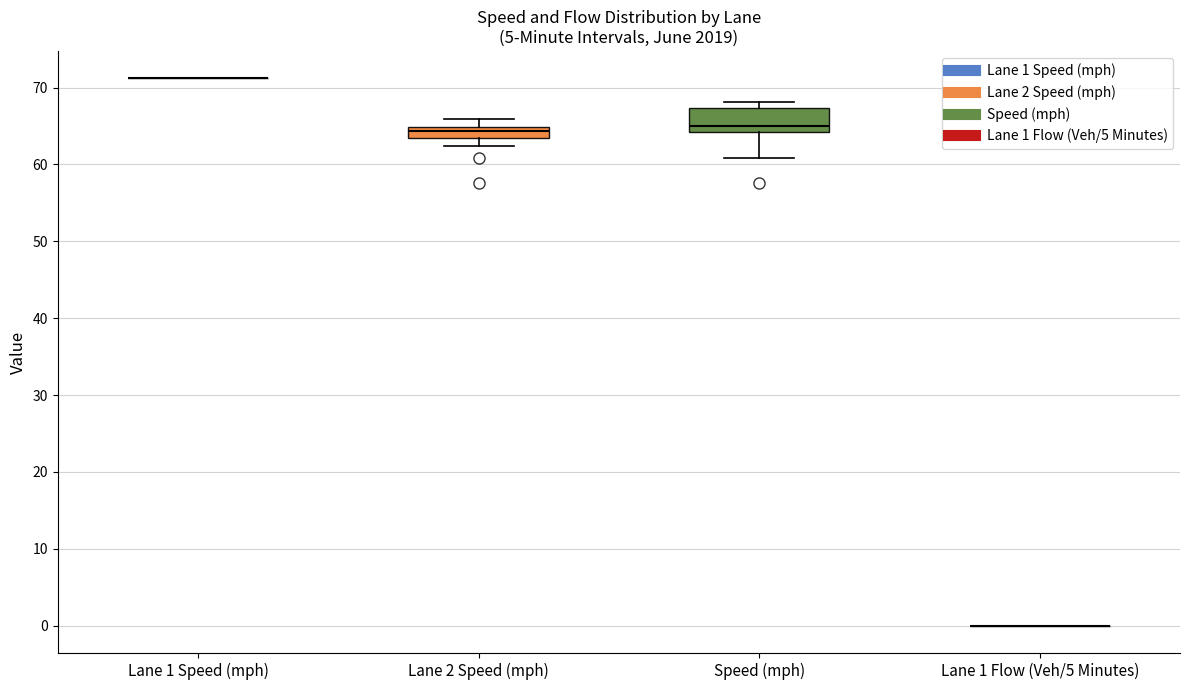

Comparing the boxes themselves (not the whiskers), which one is the tallest?

Speed (mph)